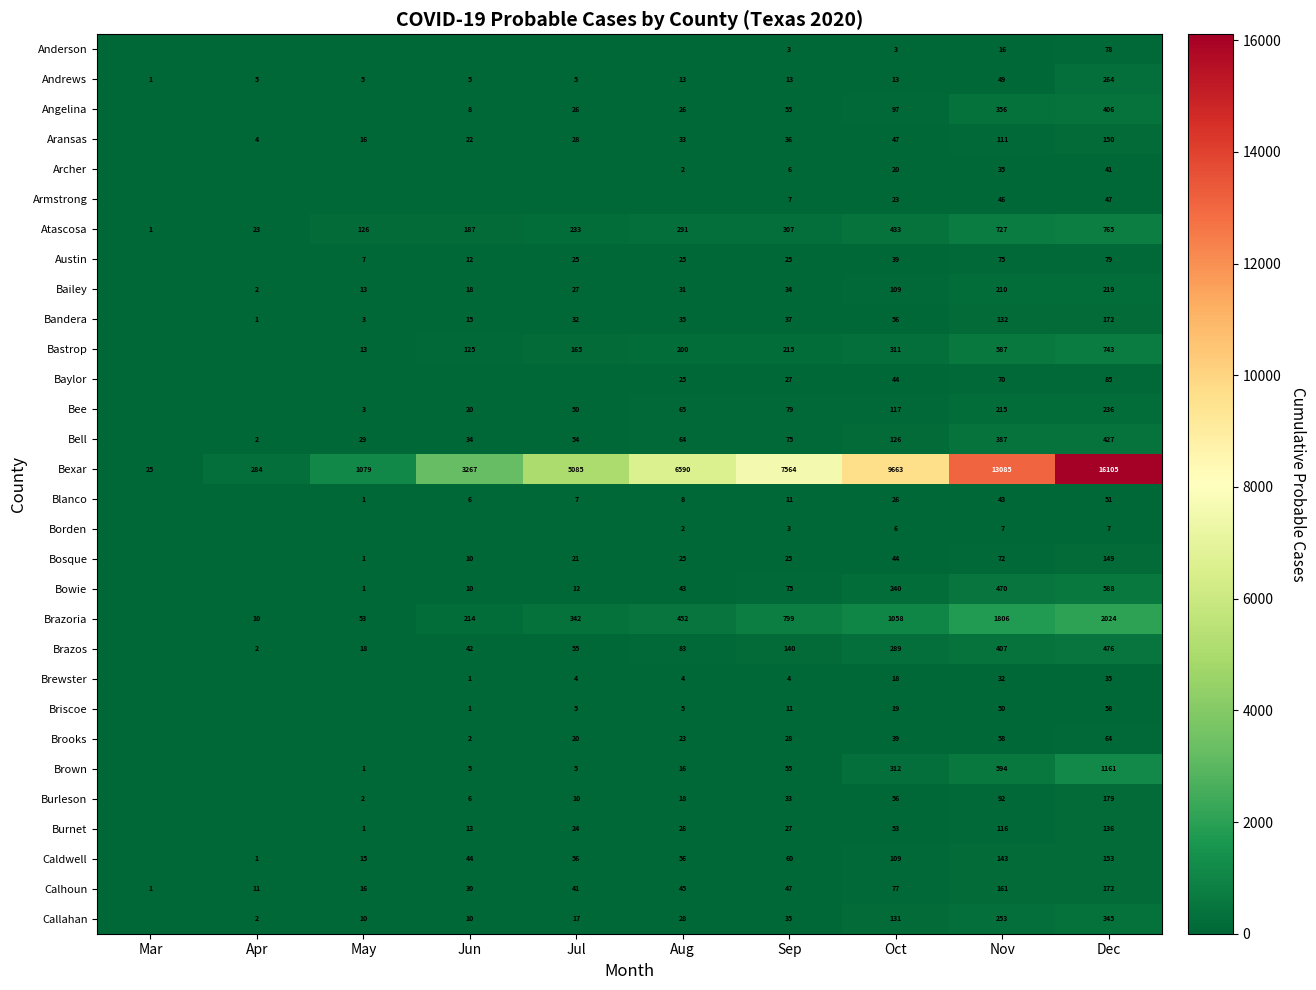

What is the sum of the Brazoria values at Dec and Sep?

2823